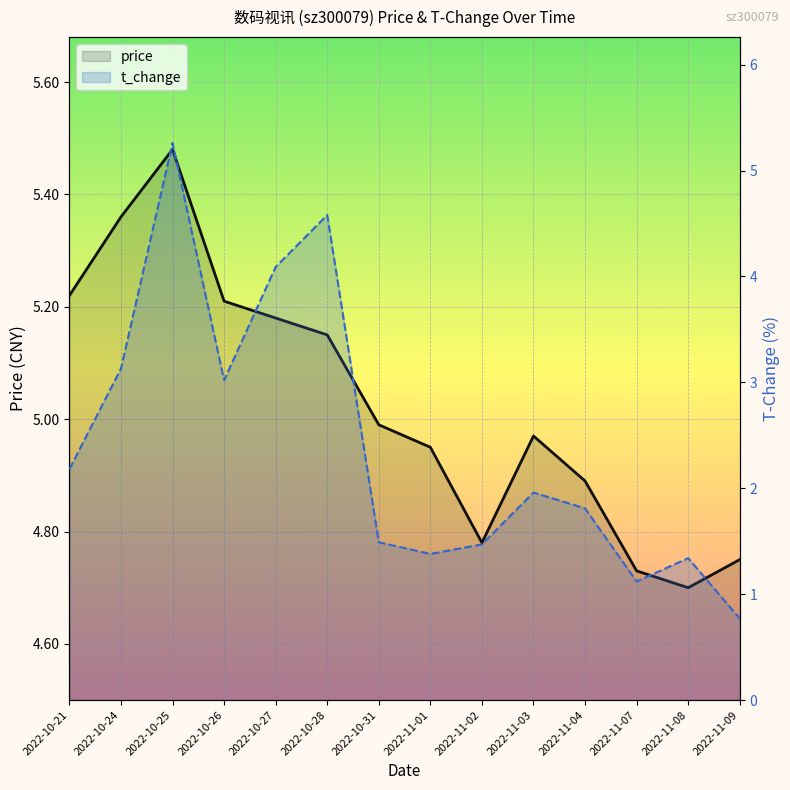

True or false: price and t_change intersect in this chart.

False